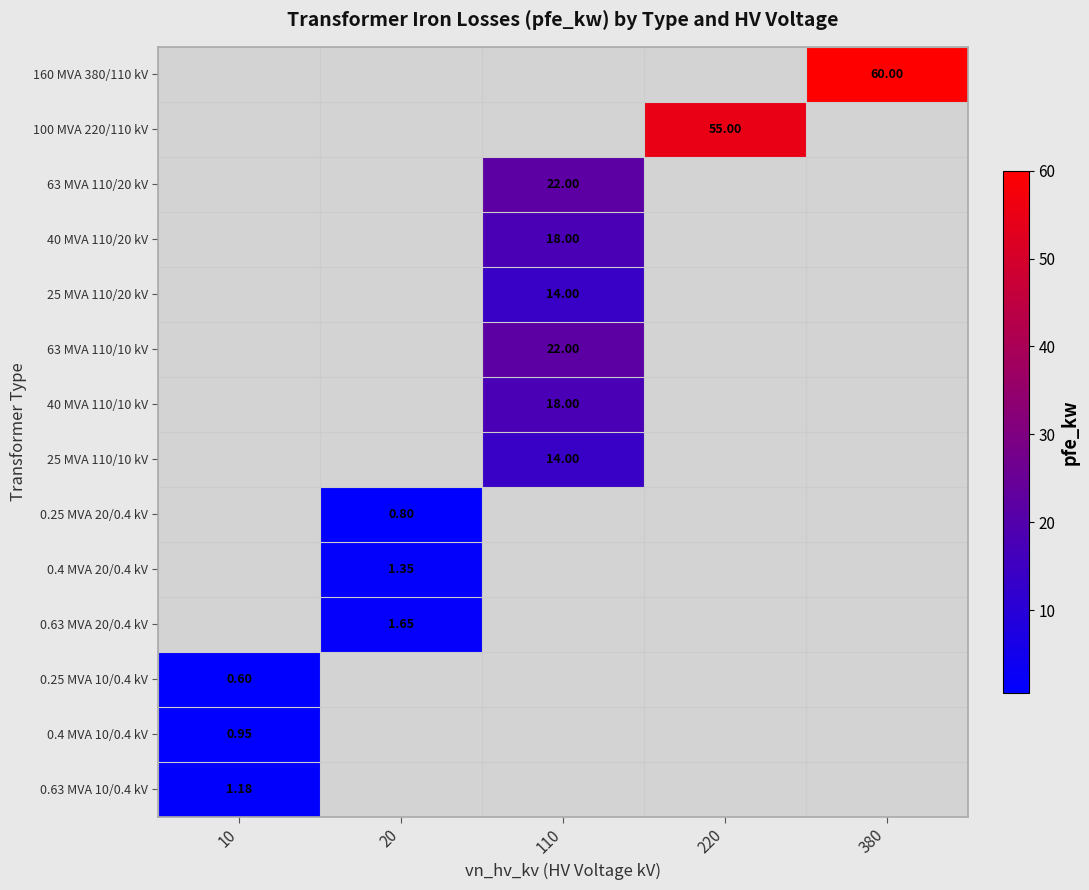

Is the value of 0.25 MVA 10/0.4 kV at 10 greater than the value of 25 MVA 110/20 kV at 110?

No